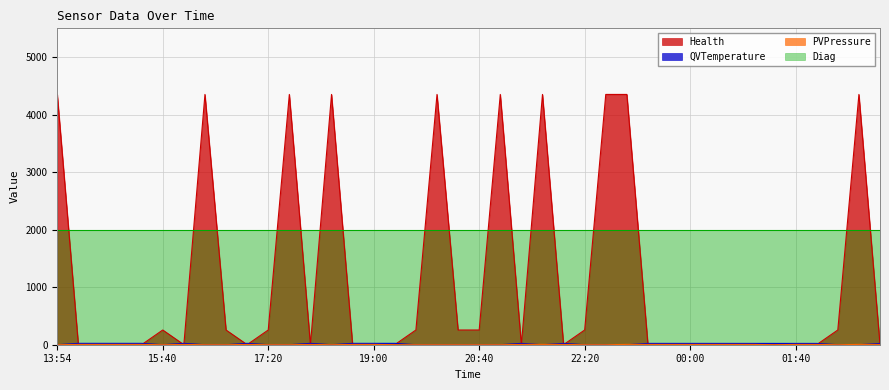

What is the label of the 18th point from the right?

21:20